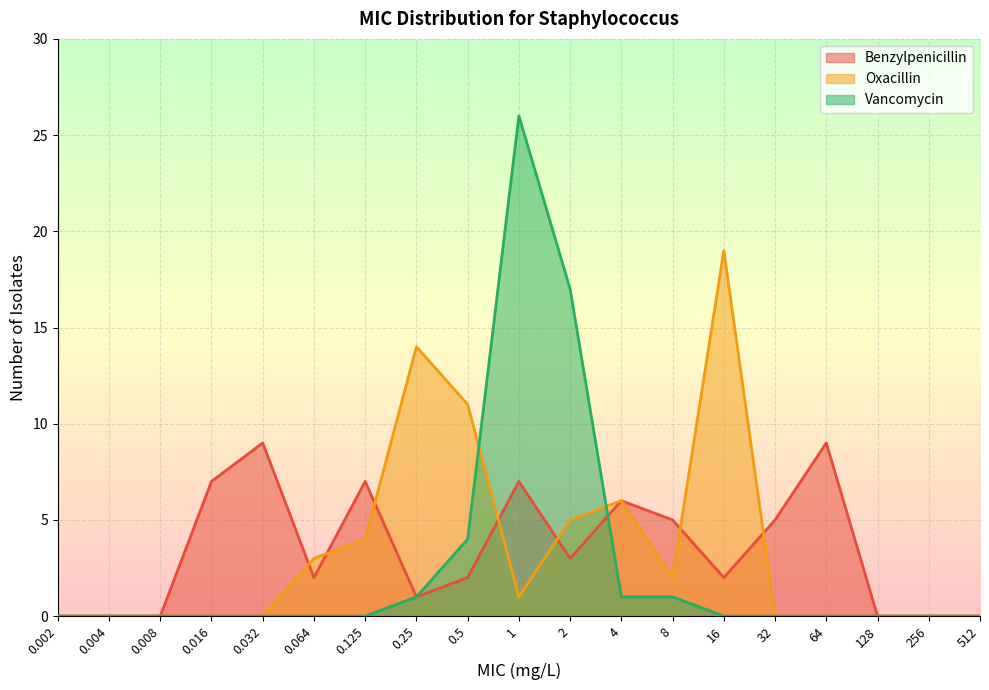

Between which two adjacent categories do Benzylpenicillin and Oxacillin first intersect?

0.032 and 0.064